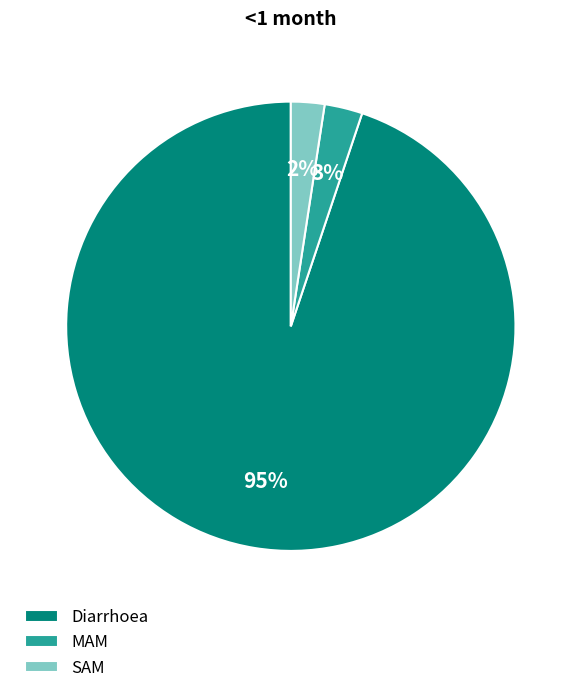

Do SAM and MAM together represent more than half of the pie?

No